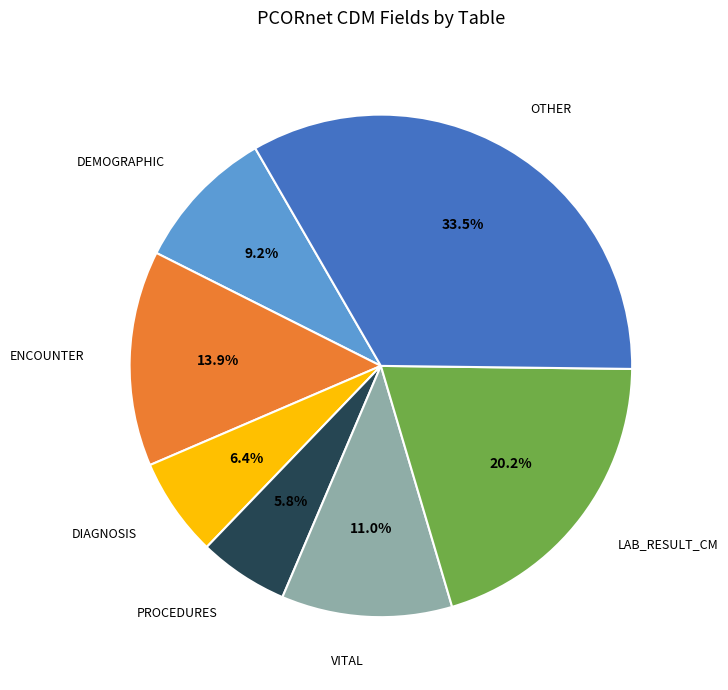

Is there a majority slice in this chart?

No